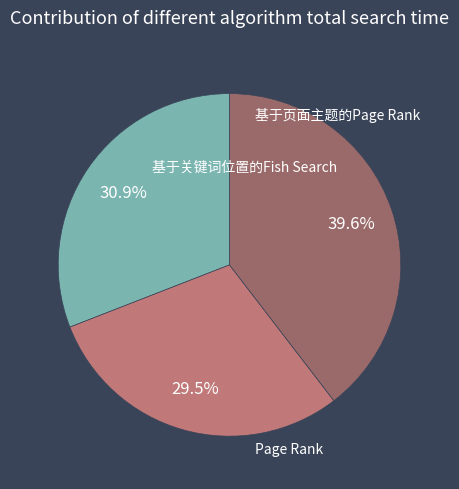

Is there a majority slice in this chart?

No